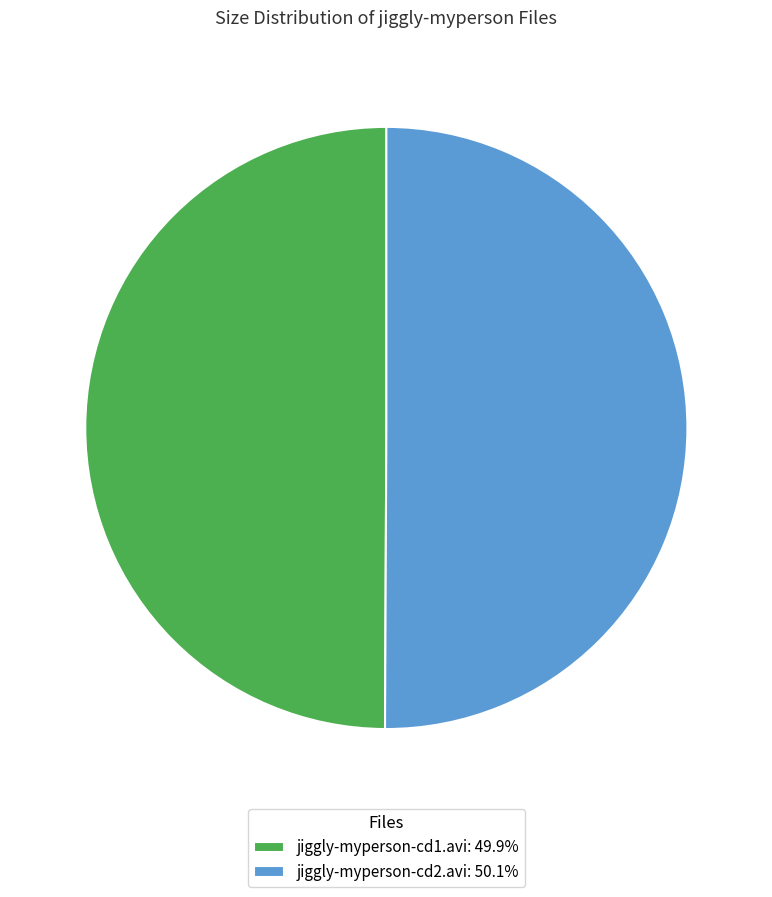

Approximately how many times larger is the value at jiggly-myperson-cd2.avi: 50.1% compared to jiggly-myperson-cd1.avi: 49.9%?

1.0